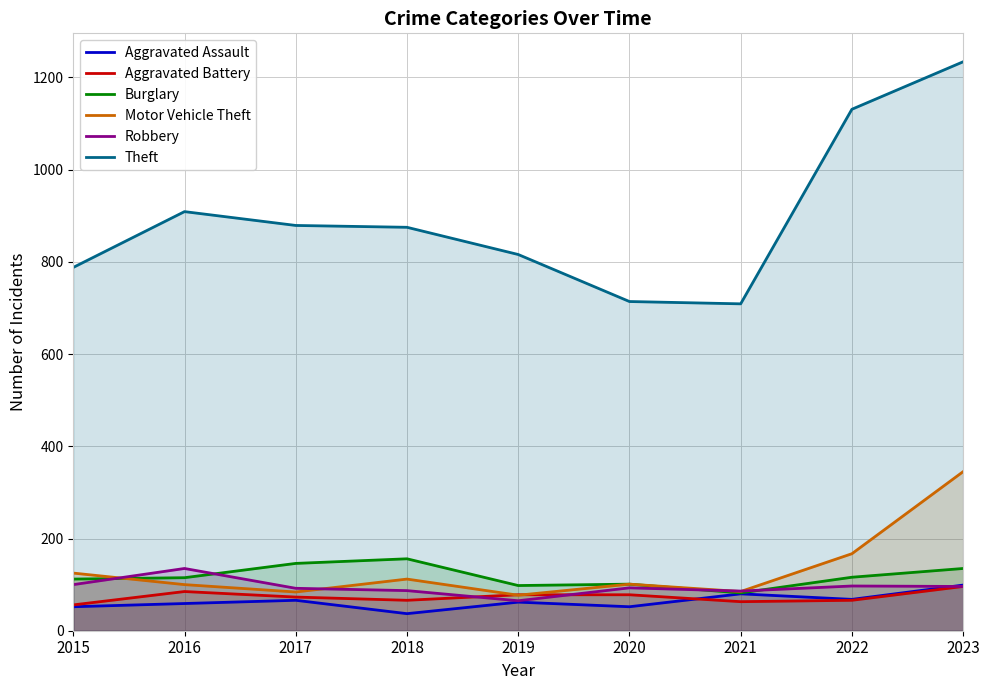

Rank the series by their maximum value, from lowest to highest.

Aggravated Battery, Aggravated Assault, Robbery, Burglary, Motor Vehicle Theft, Theft